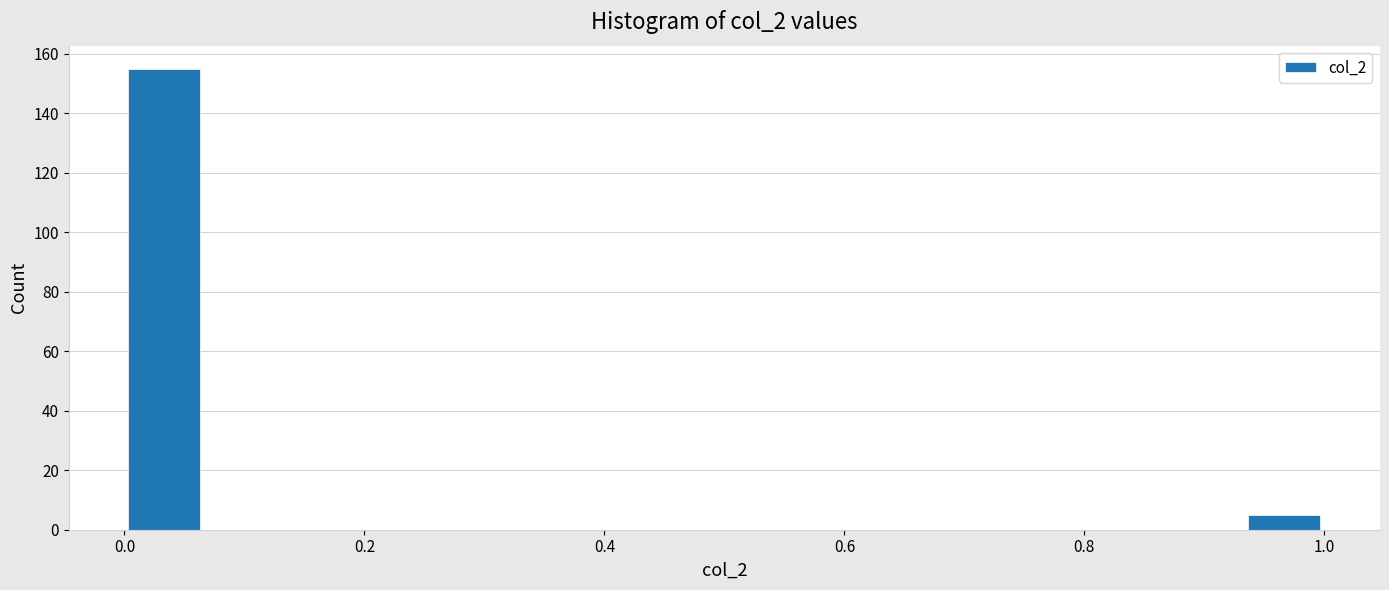

Around what value on the x-axis is the tallest bar? Give the approximate position of its centre, as read against the axis.

0.04